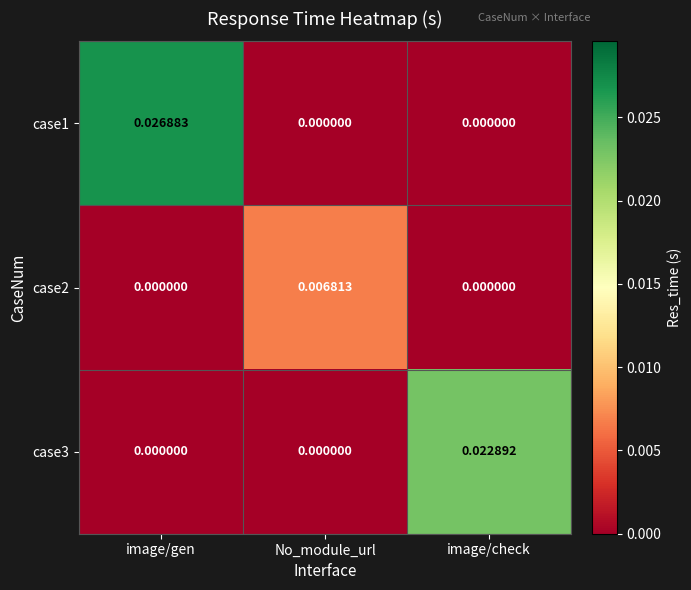

Which label corresponds to the largest value in the chart?

image/gen